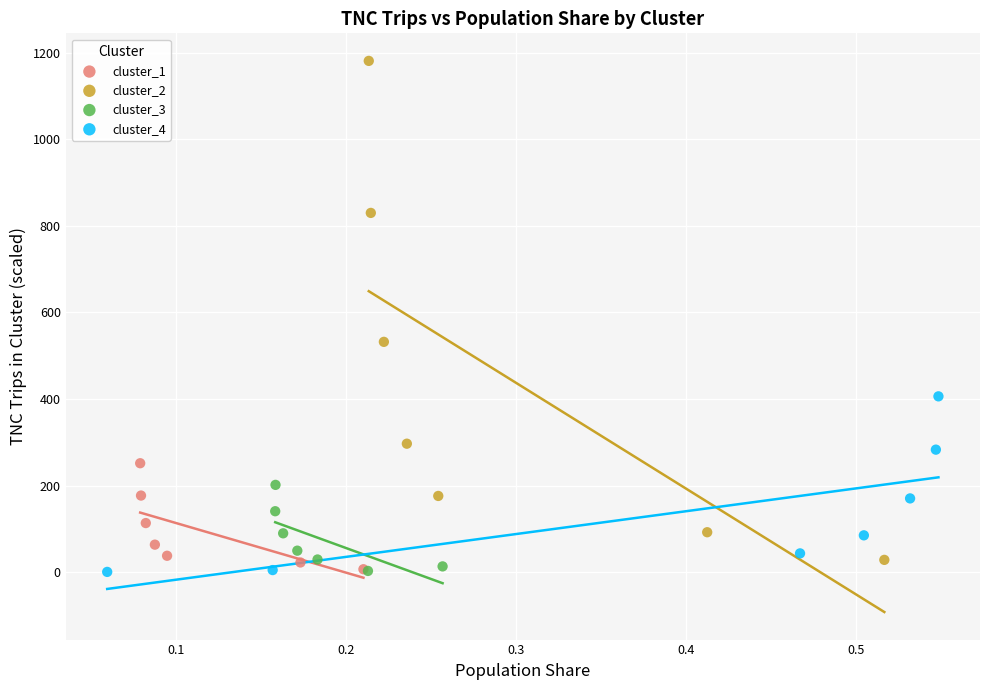

Which series has the widest spread of Y values?

cluster_2